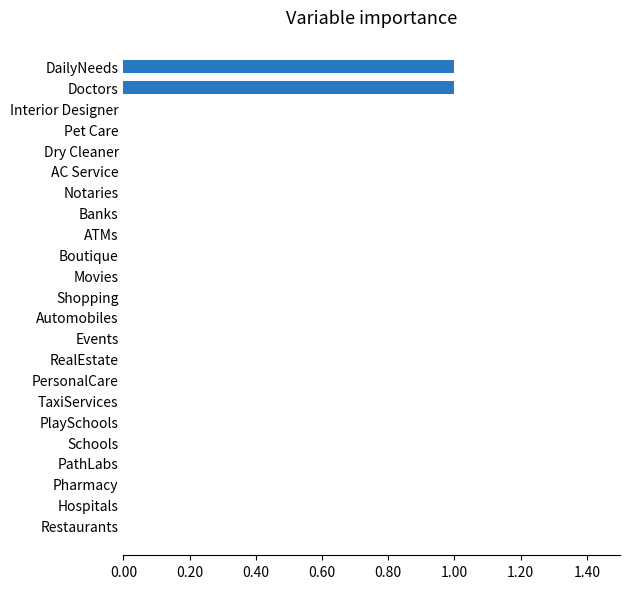

Is it true that the value at Boutique is 0?

True